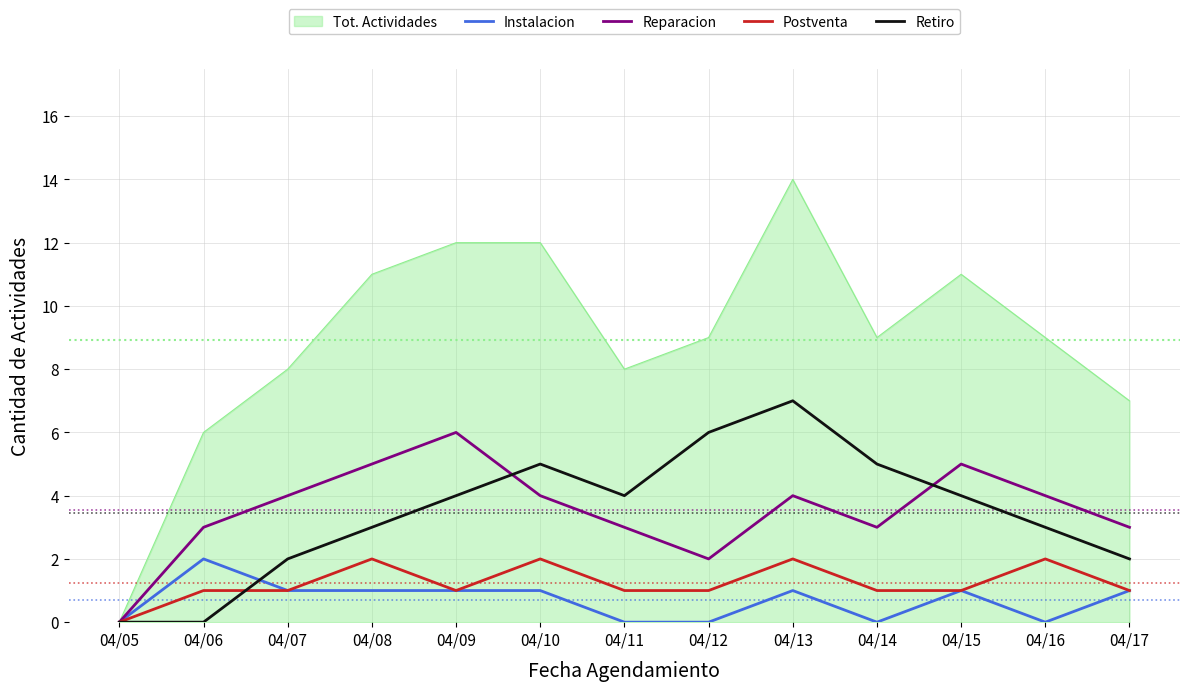

Does the chart display data point markers on the line(s)?

No